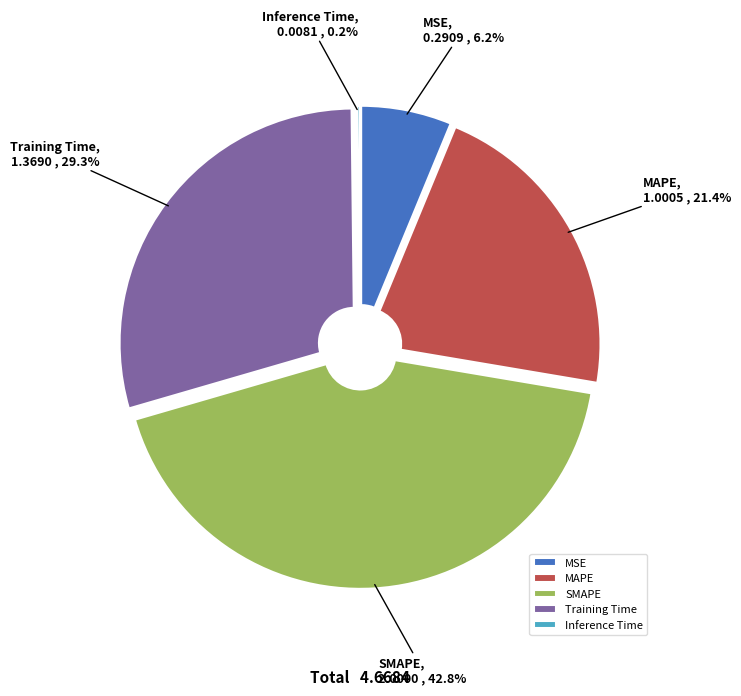

To the nearest percent, what is the combined percentage of MAPE and MSE?

28%